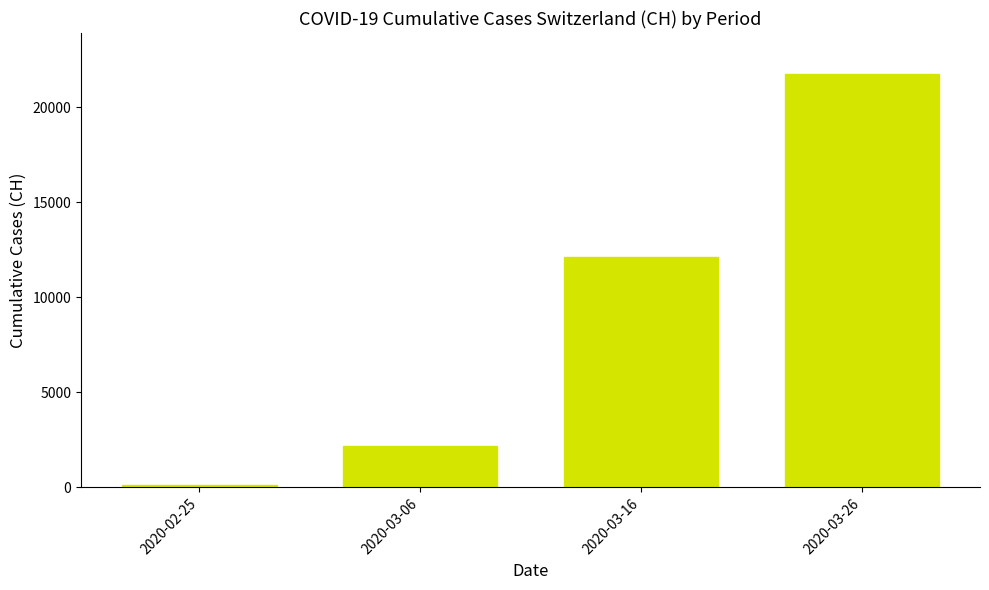

True or false: the data shows 21722 at 2020-03-26.

True